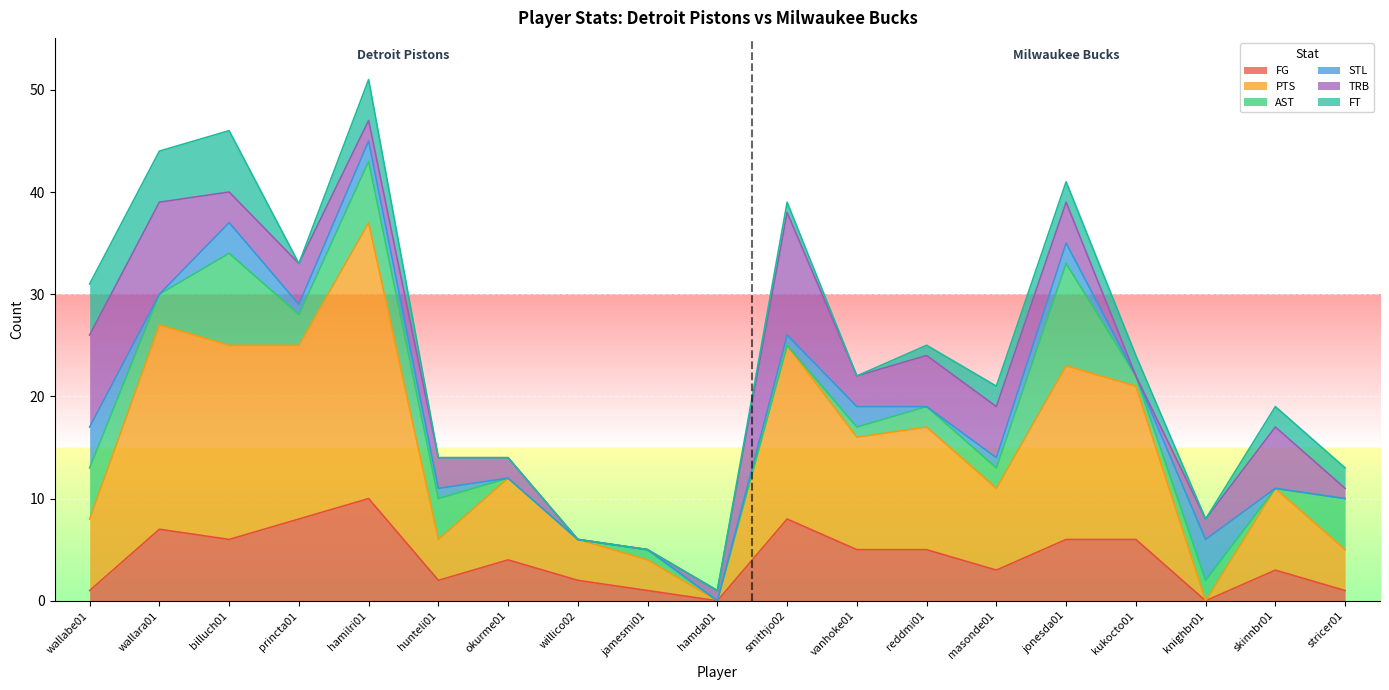

True or false: FG has a value of 8 at vanhoke01.

False